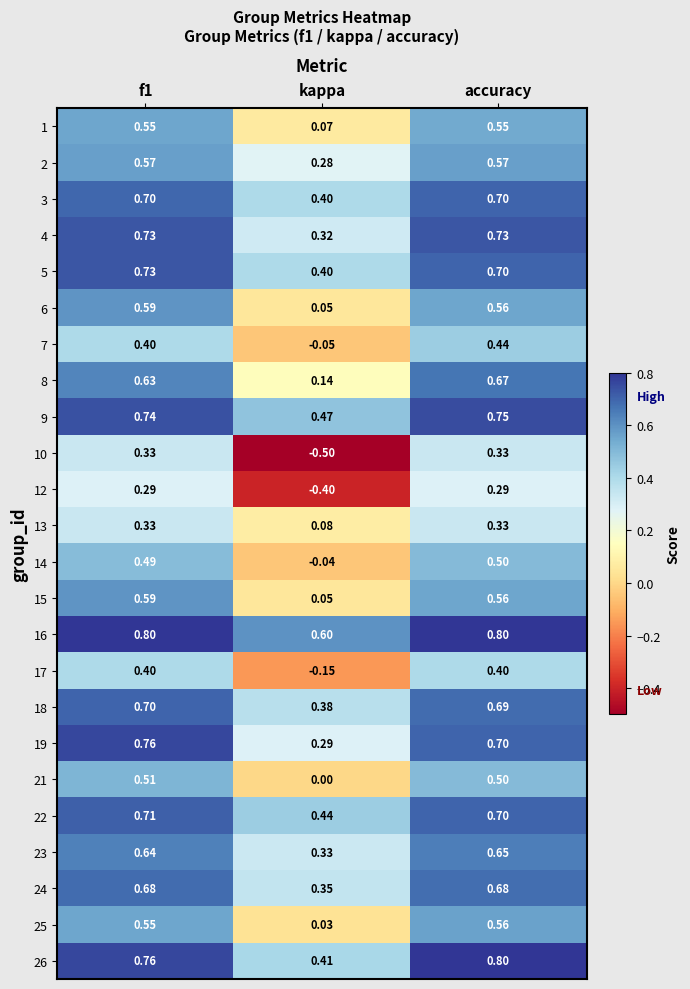

How many data points does each series have?

3